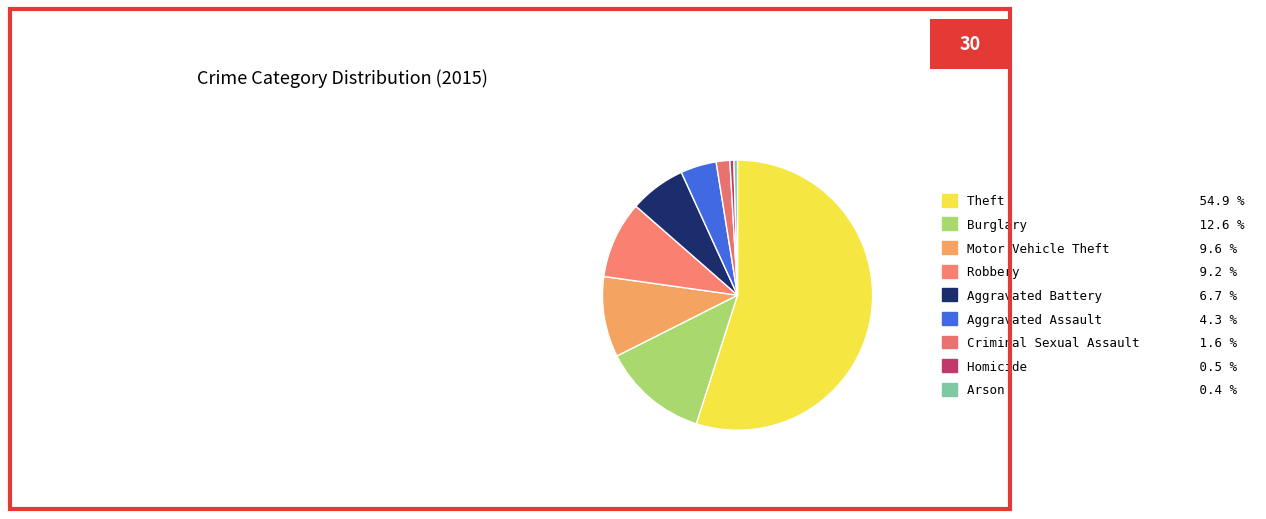

Rank the categories by value from highest to lowest.

Theft, Burglary, Motor Vehicle Theft, Robbery, Aggravated Battery, Aggravated Assault, Criminal Sexual Assault, Homicide, Arson